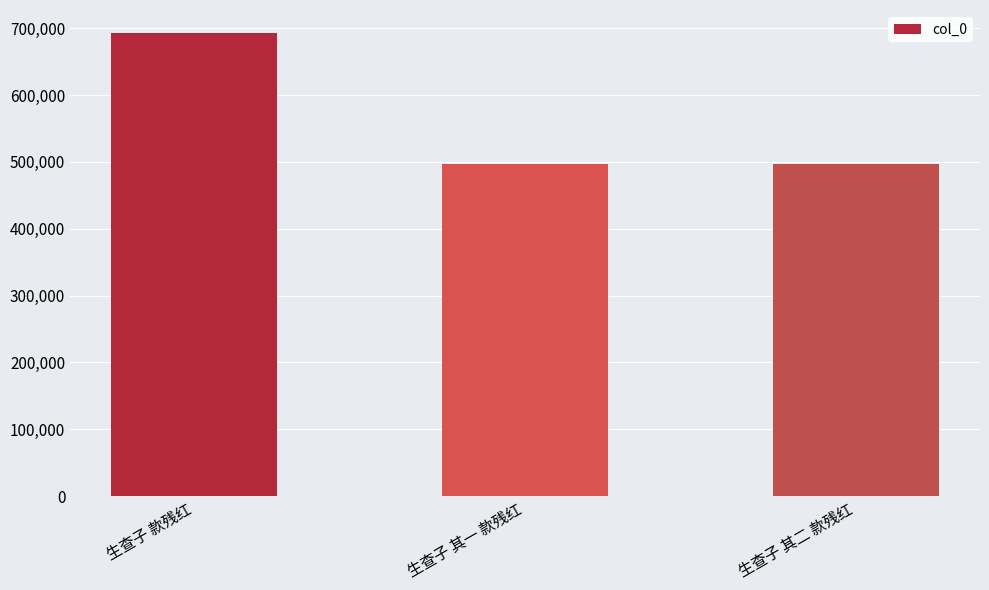

Which label corresponds to the largest value in the chart?

生查子 款残红